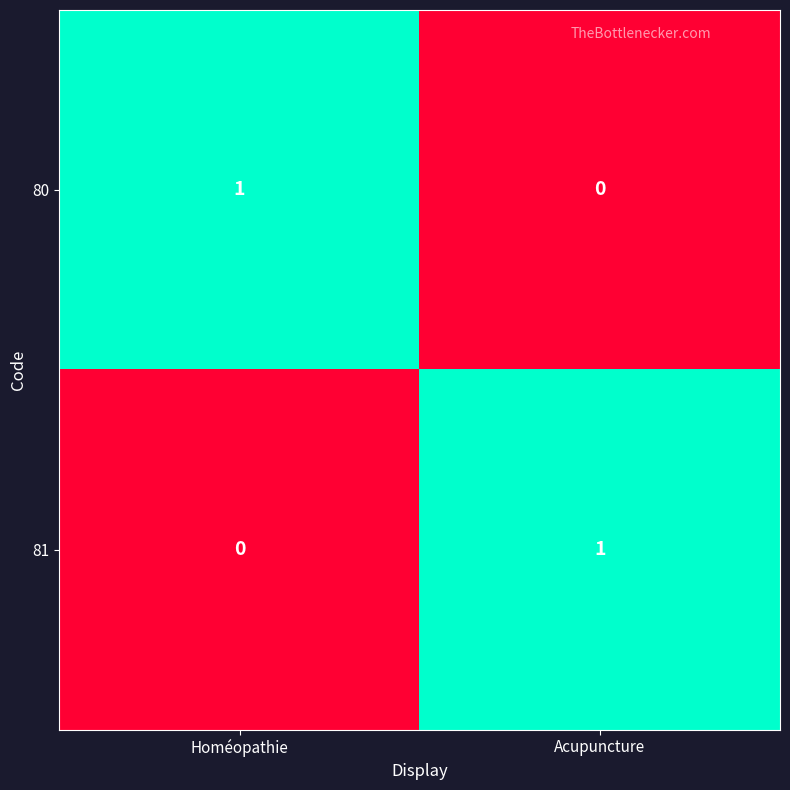

At how many categories does at least one series exceed 0?

2